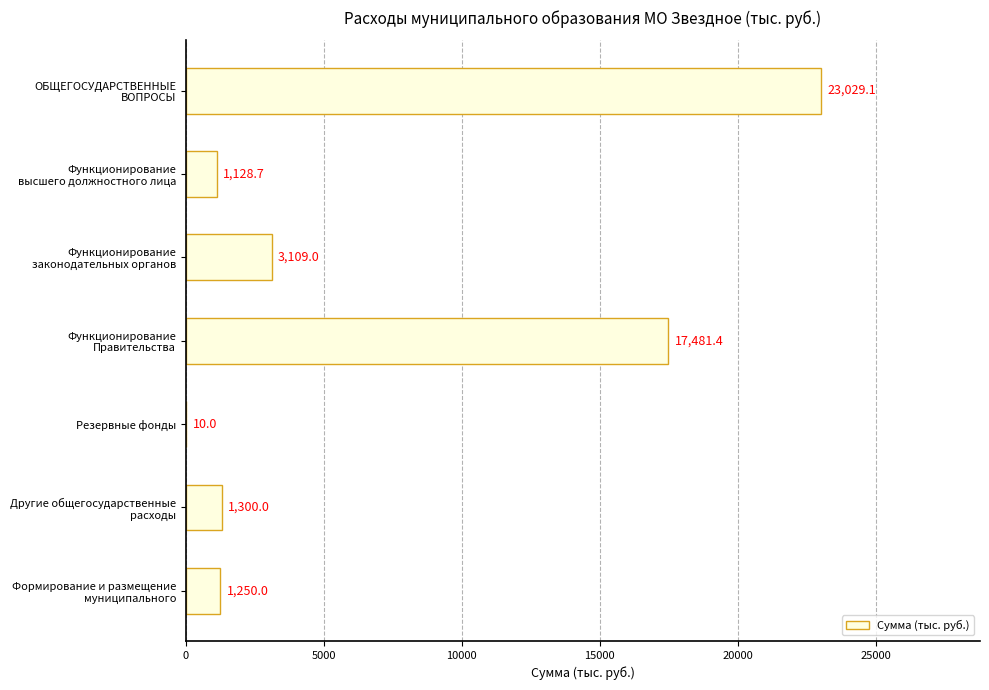

What is the sum of all values?

47308.2